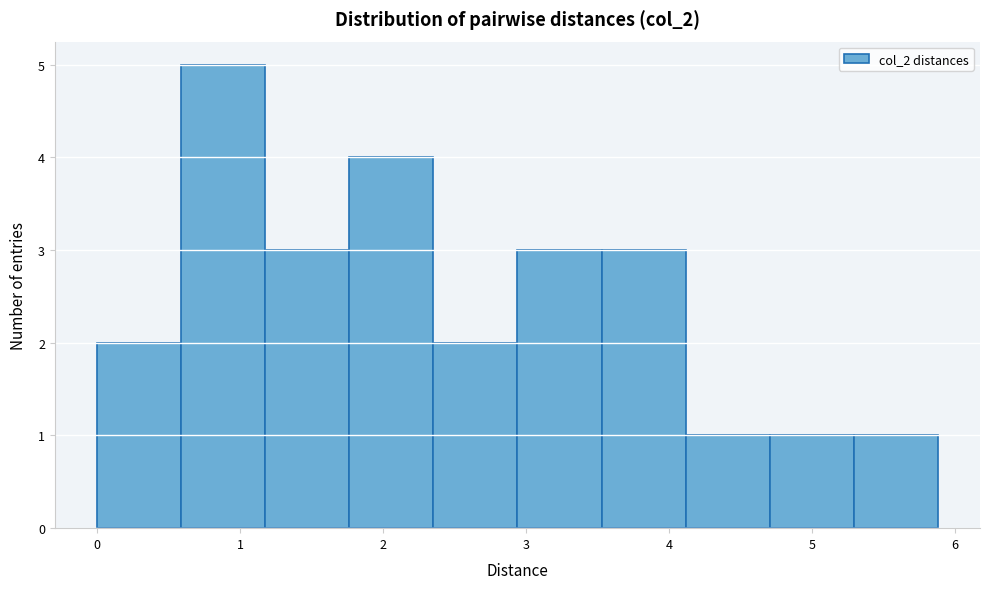

Which range on the x-axis has the tallest bar?

0.6 to 1.2